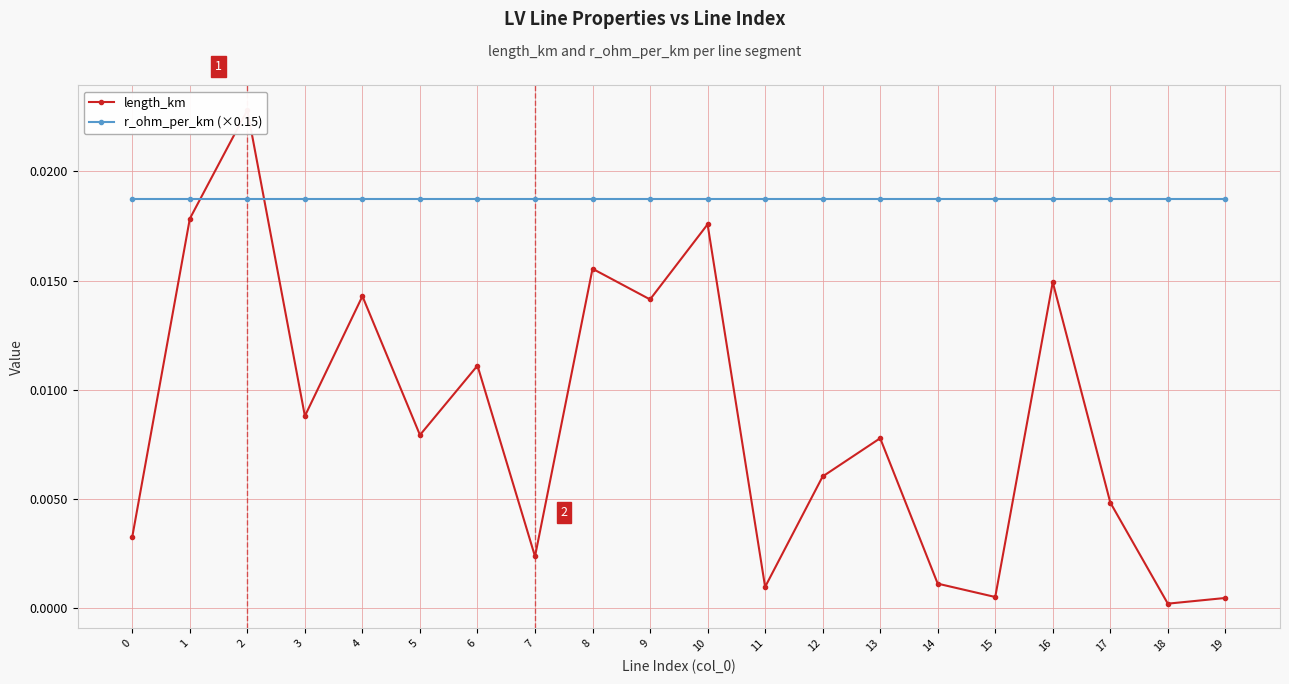

Which series changed the most between 9 and 15?

length_km